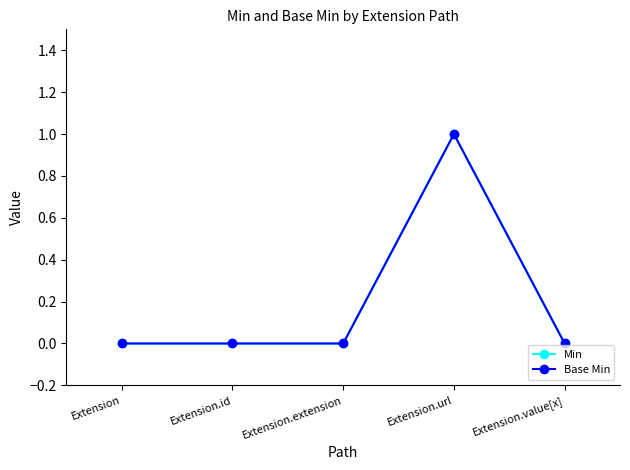

Which has a higher value, Extension or Extension.id?

Extension